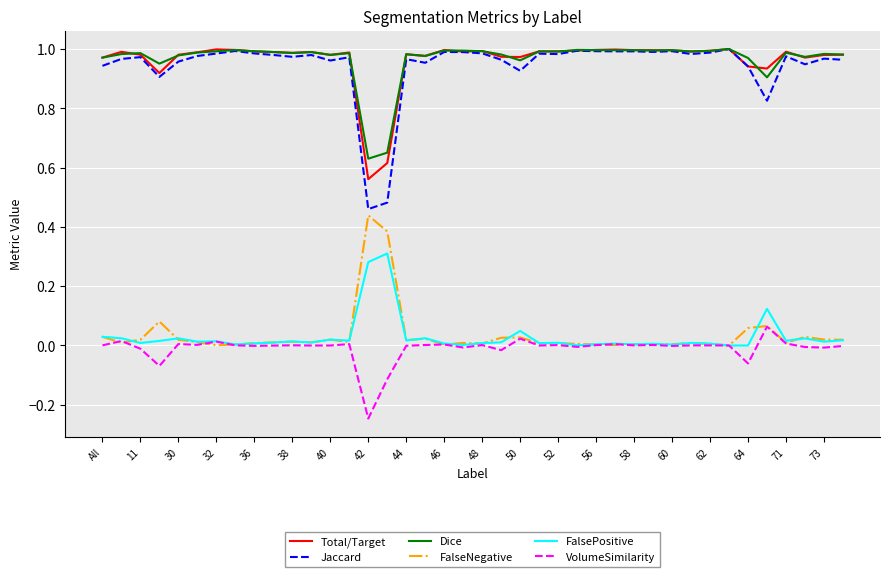

Which series has the largest range (max minus min)?

Jaccard